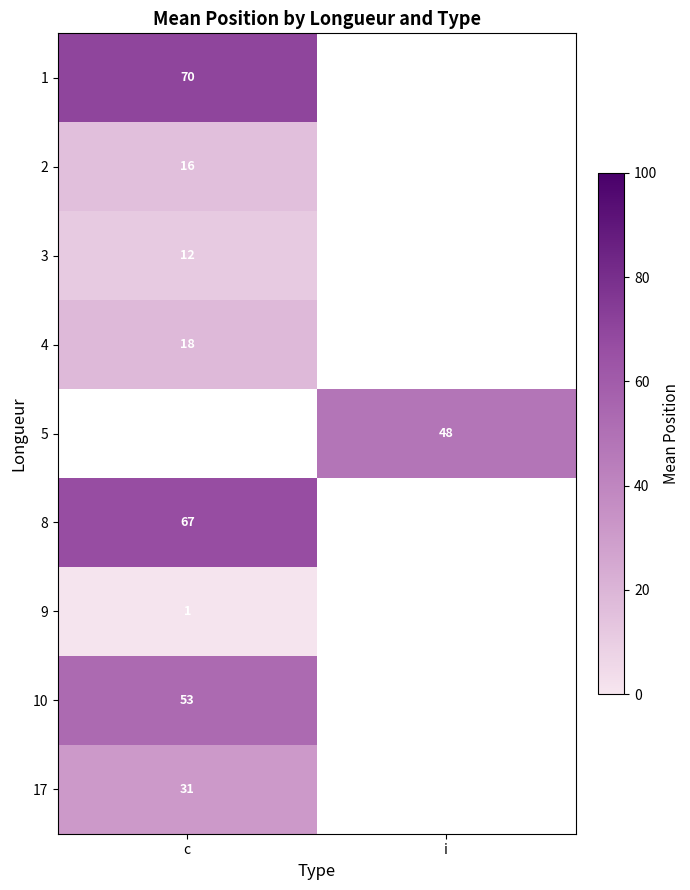

True or false: 3 has a value of 18.8 at c.

False